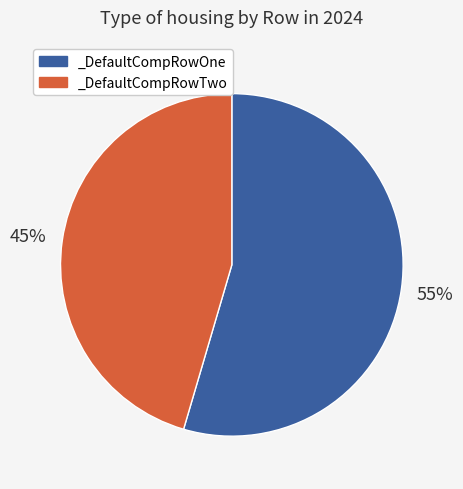

What is the largest slice in the pie chart?

_DefaultCompRowOne